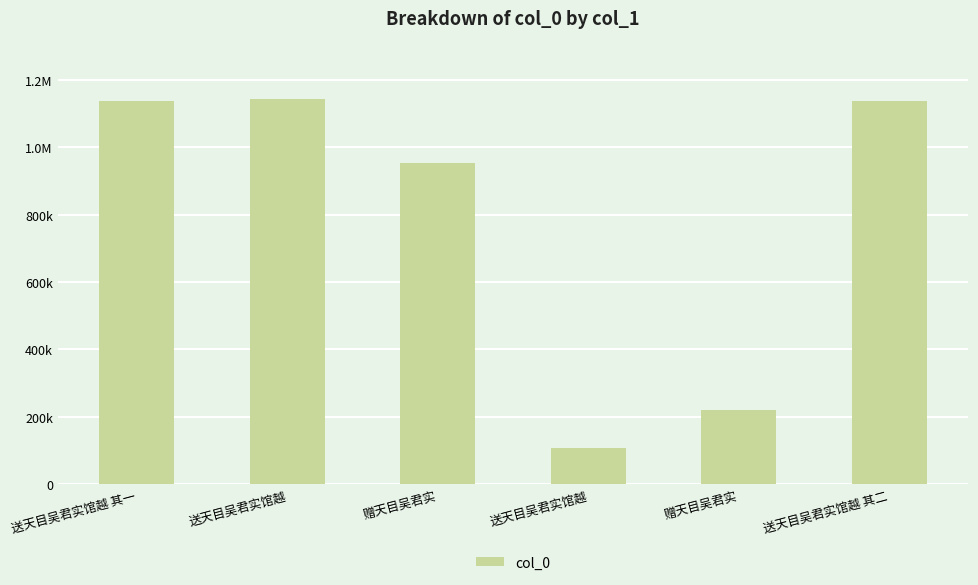

Does the chart contain any negative values?

No